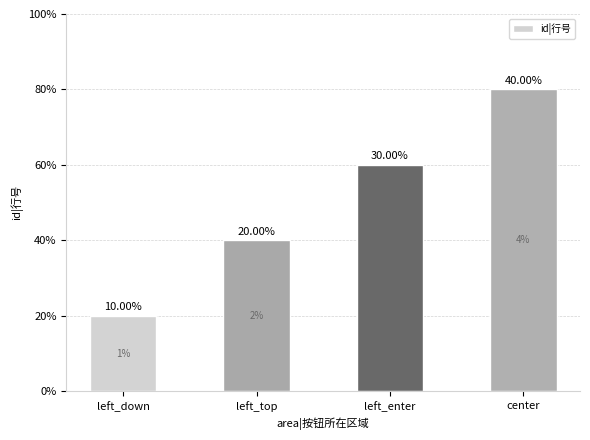

Is it true that the value at center is 1?

False